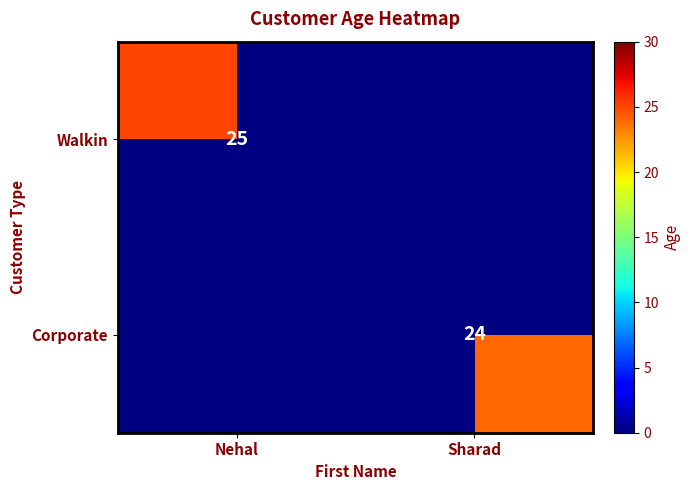

The Walkin series shows 42 at Nehal. True or false?

False